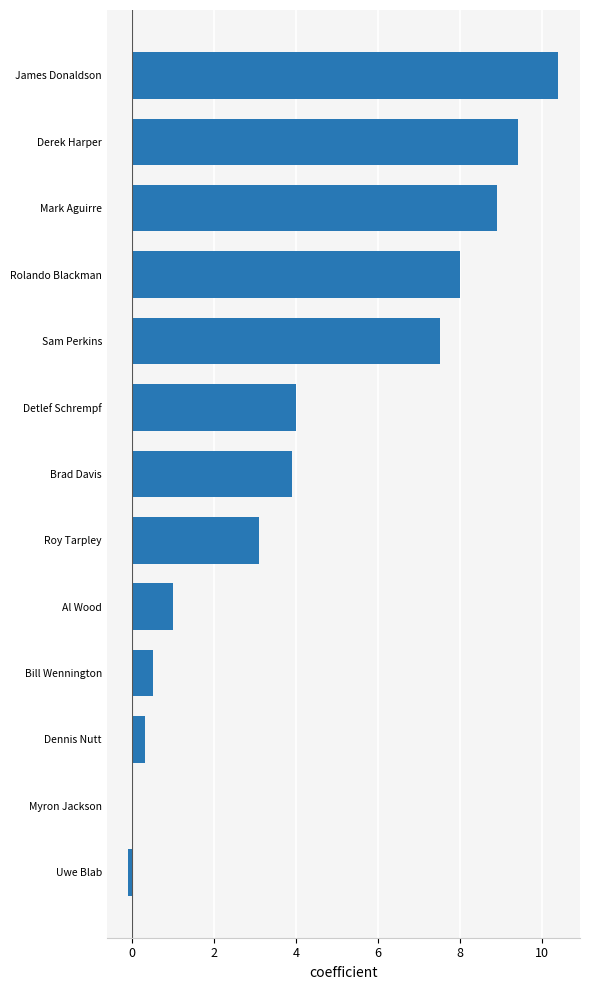

What is the change in value from Myron Jackson to Sam Perkins?

+7.5